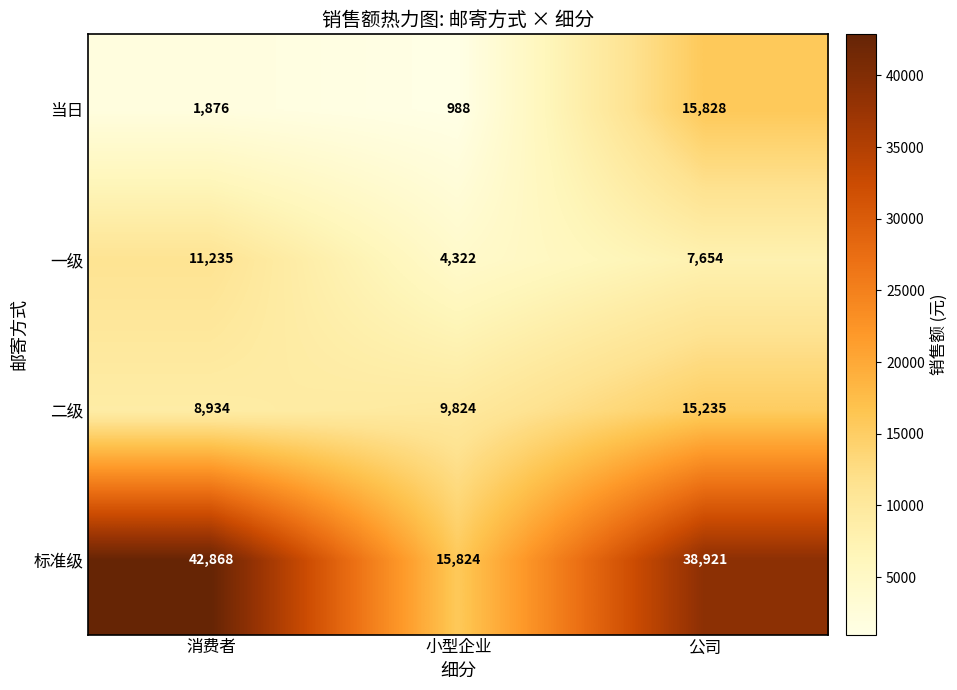

Which category has the highest value in the 二级 series?

公司